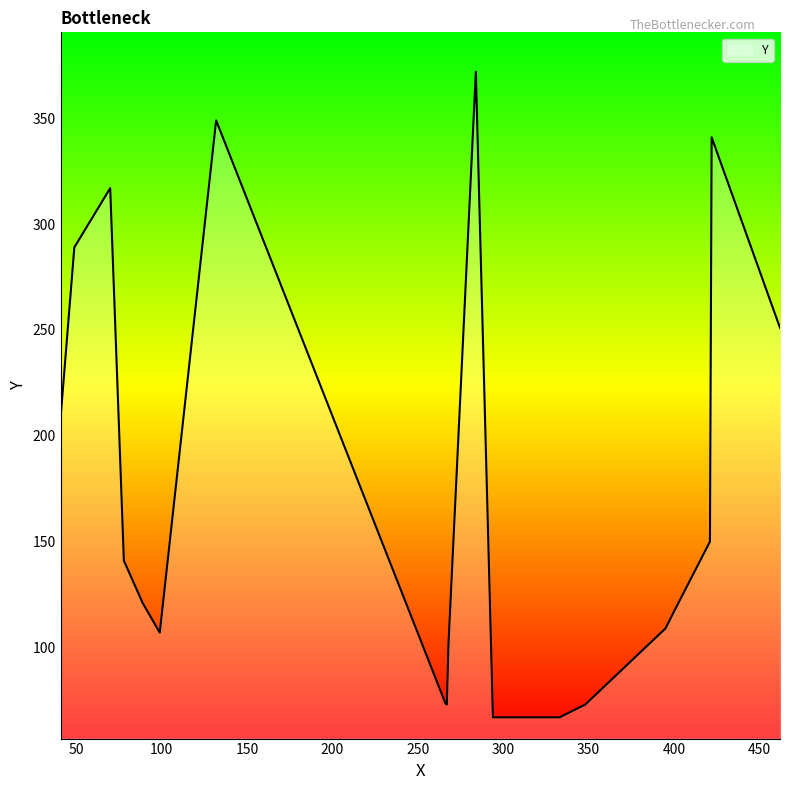

What is the maximum value shown in the chart?

372